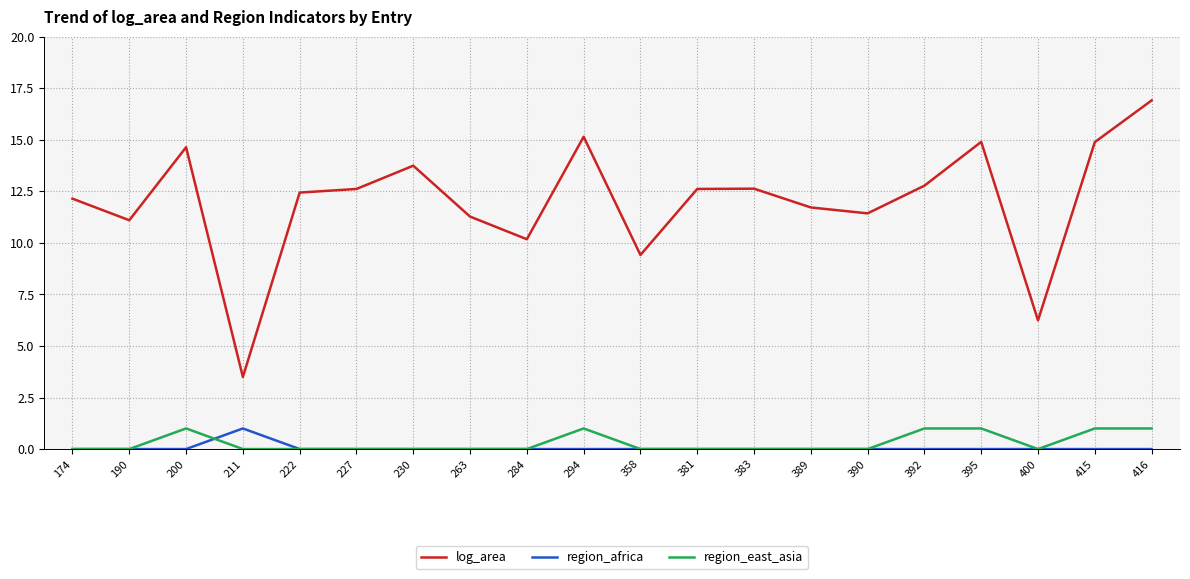

What is the average value of the region_africa series?

0.1